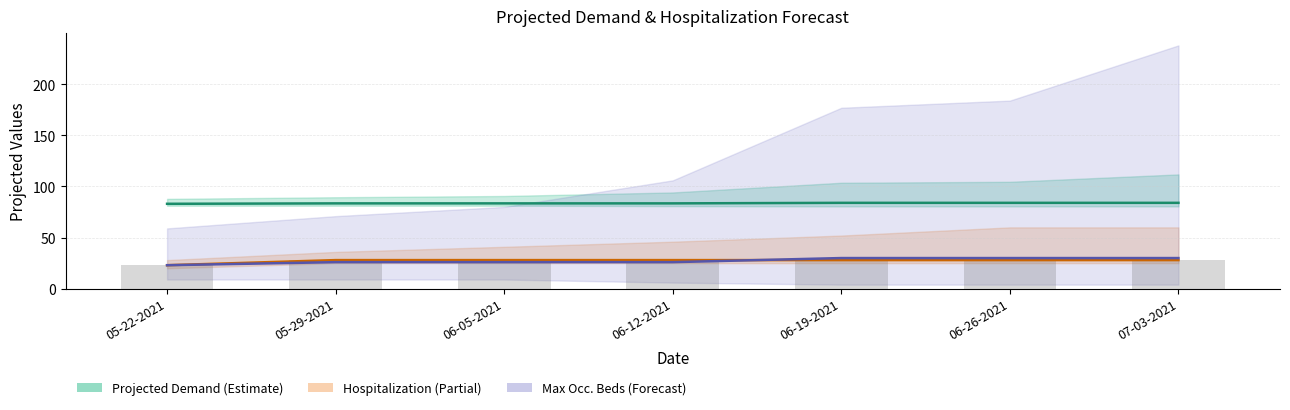

What is the total value across all series at 06-26-2021?

170.0